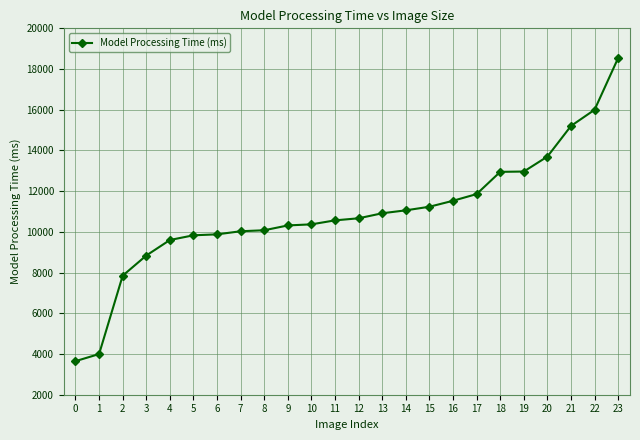

How many data points does each series have?

24